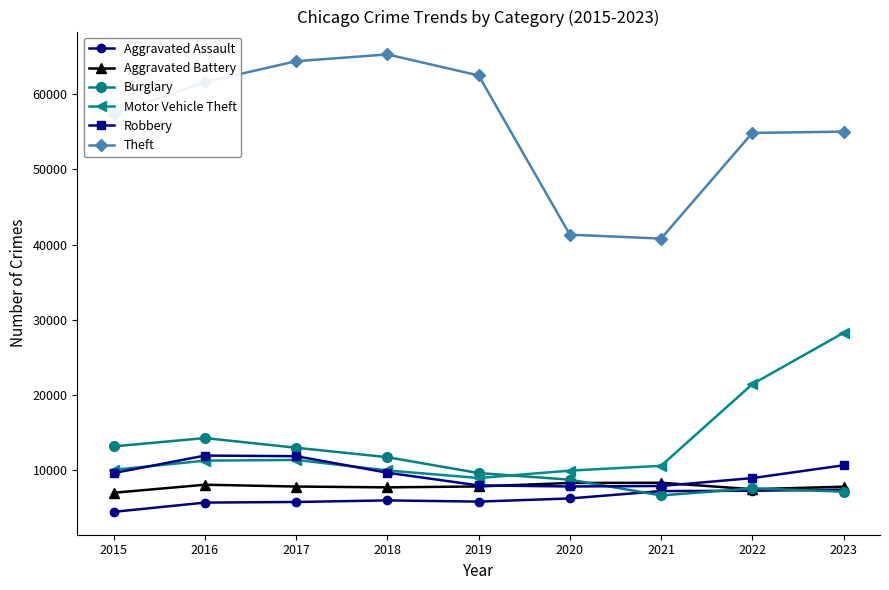

Which series has the widest spread of values?

Theft